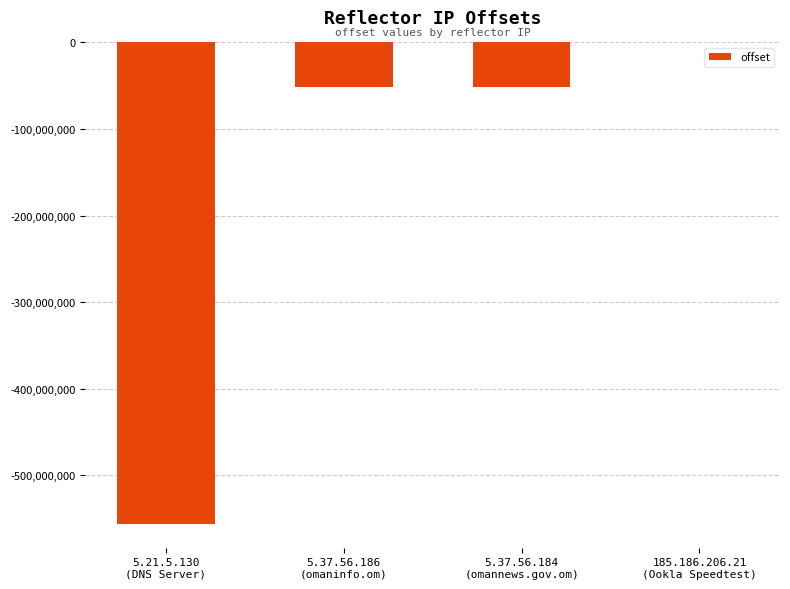

What is the change in value from 5.21.5.130
(DNS Server) to 5.37.56.186
(omaninfo.om)?

+504001433